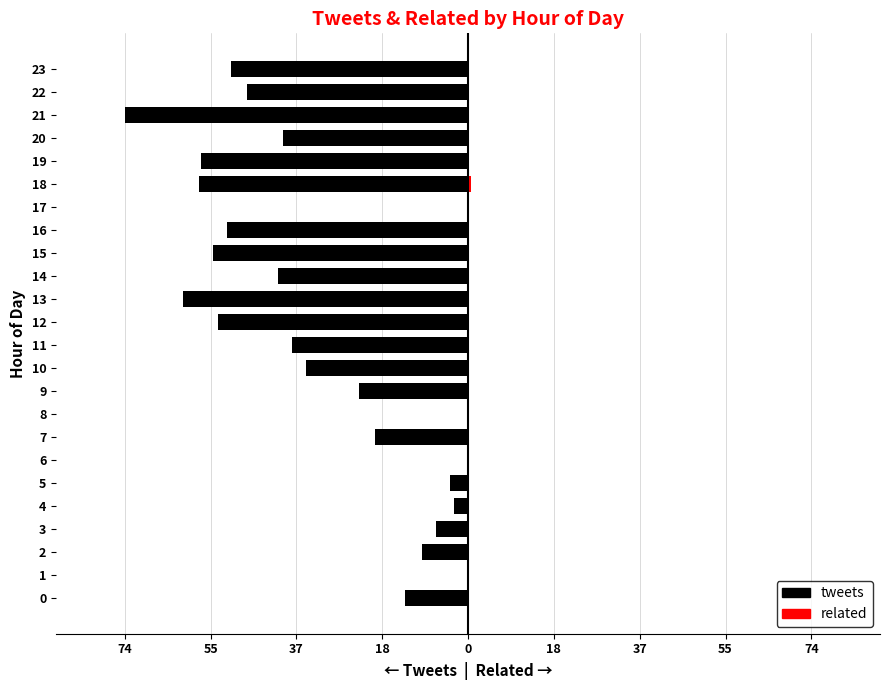

The related series shows 0.0 at 9. True or false?

True